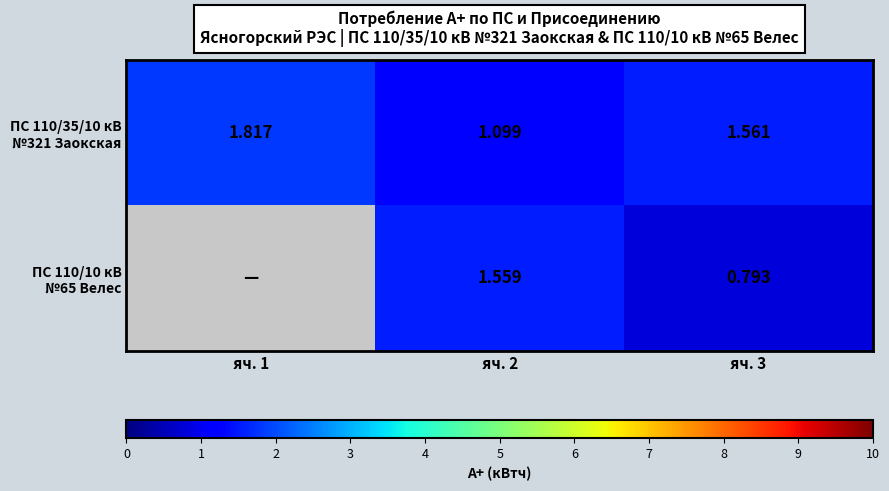

What is the minimum value for ПС 110/35/10 кВ №321 Заокская?

1.1